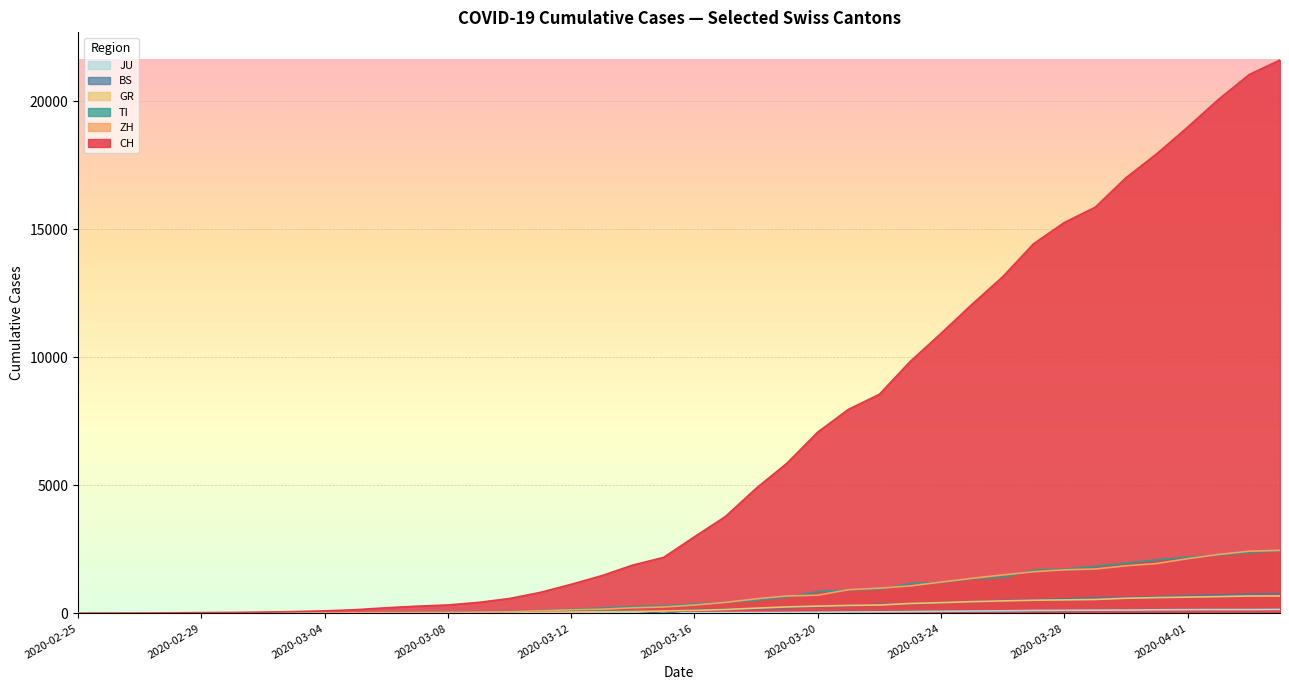

At which label does JU first exceed 25?

2020-03-17